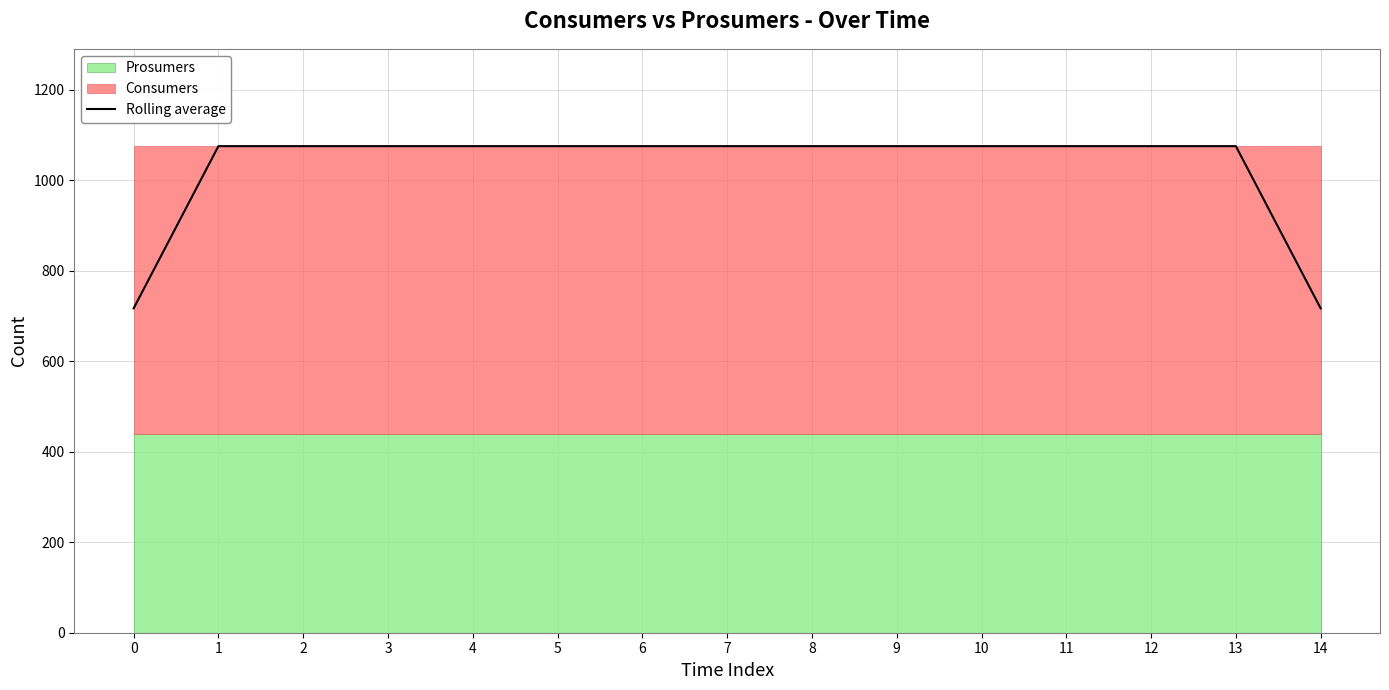

True or false: the data has more than 1 interior local peaks.

False